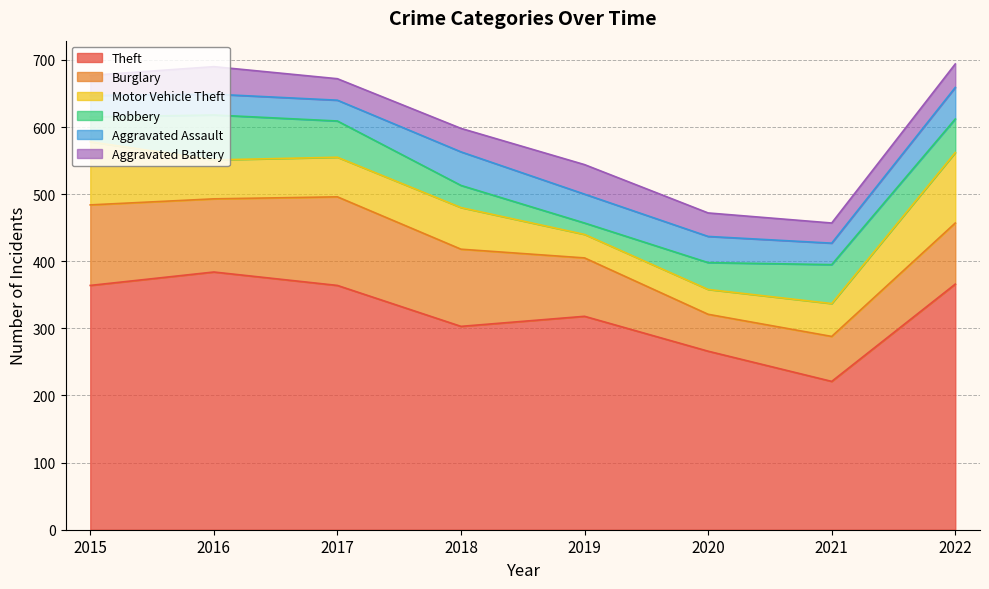

The value of Theft at 2021 is 106. True or false?

False